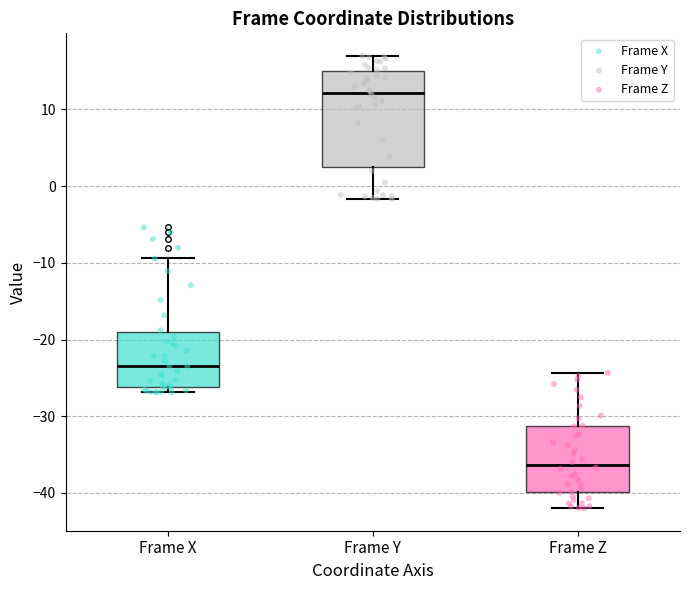

Which box has the highest median line?

Frame Y